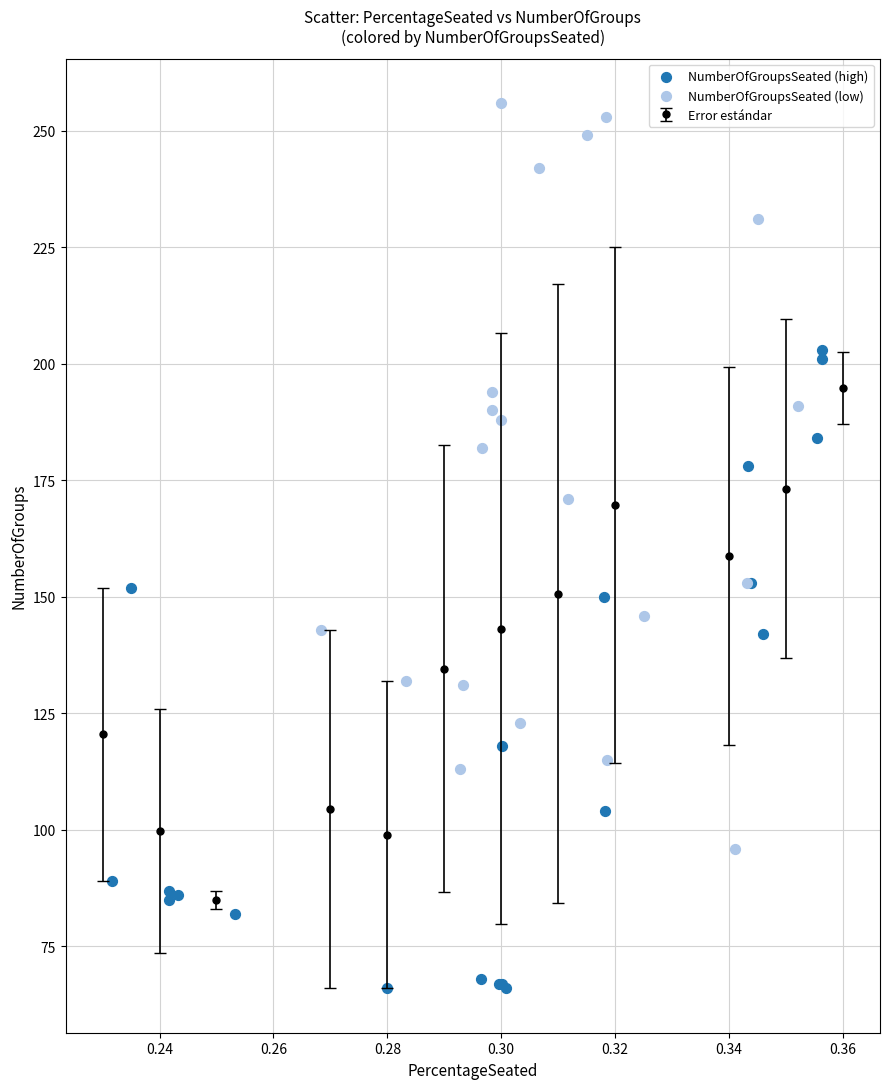

Which series contains the lowest Y value?

NumberOfGroupsSeated (high)